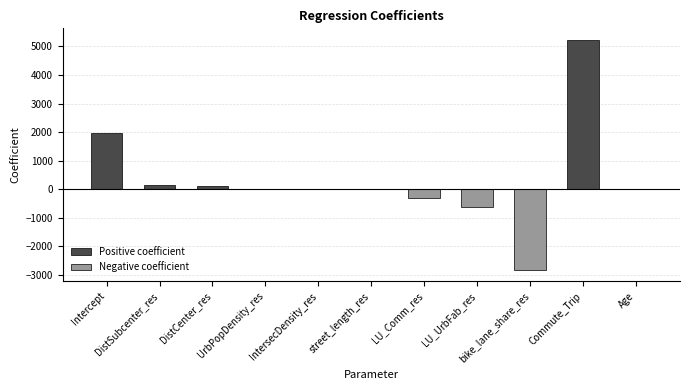

Which category has the highest value across all series?

Commute_Trip